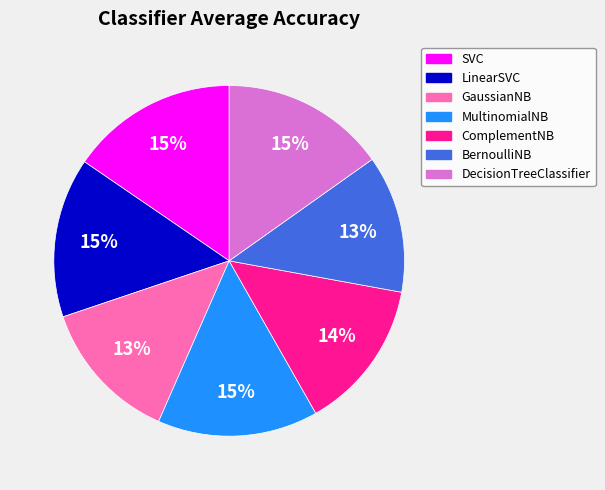

To the nearest percent, what is the average slice percentage?

14%